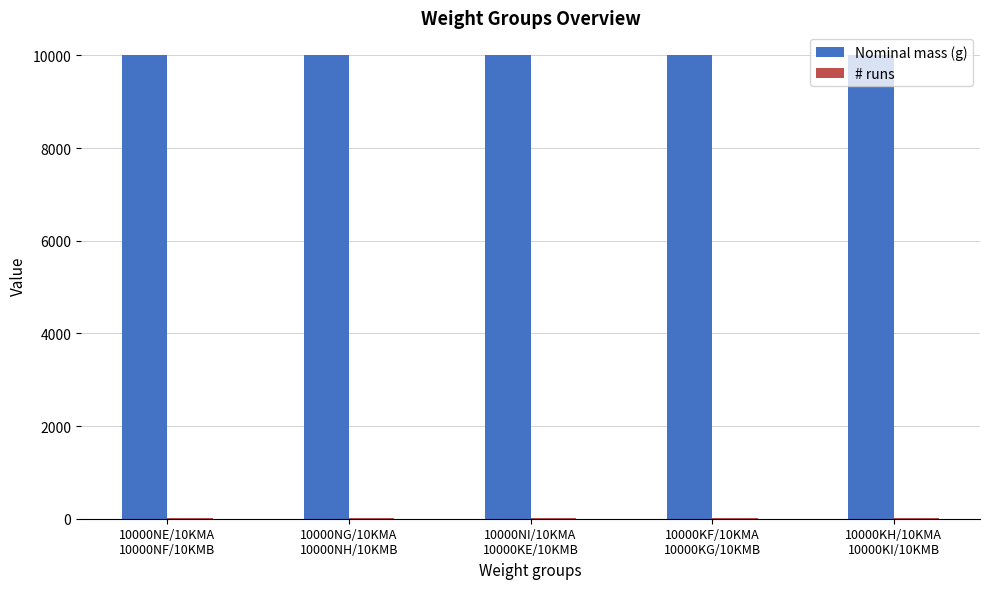

What is the average value of the Nominal mass (g) series?

10000